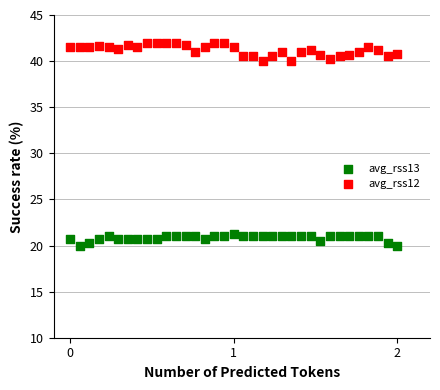

Which series has the widest spread of Y values?

avg_rss12